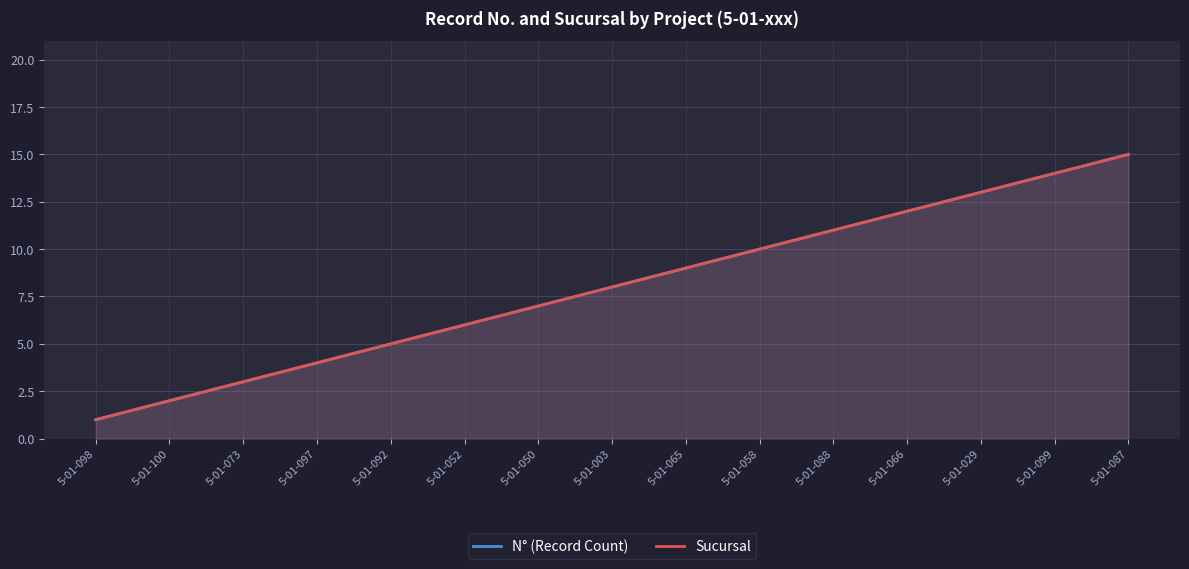

Reading right to left, extract all data points from this chart.

N° (Record Count): 5-01-087=15	5-01-099=14	5-01-029=13	5-01-066=12	5-01-088=11	5-01-058=10	5-01-065=9	5-01-003=8	5-01-050=7	5-01-052=6	5-01-092=5	5-01-097=4	5-01-073=3	5-01-100=2	5-01-098=1
Sucursal: 5-01-087=15	5-01-099=14	5-01-029=13	5-01-066=12	5-01-088=11	5-01-058=10	5-01-065=9	5-01-003=8	5-01-050=7	5-01-052=6	5-01-092=5	5-01-097=4	5-01-073=3	5-01-100=2	5-01-098=1